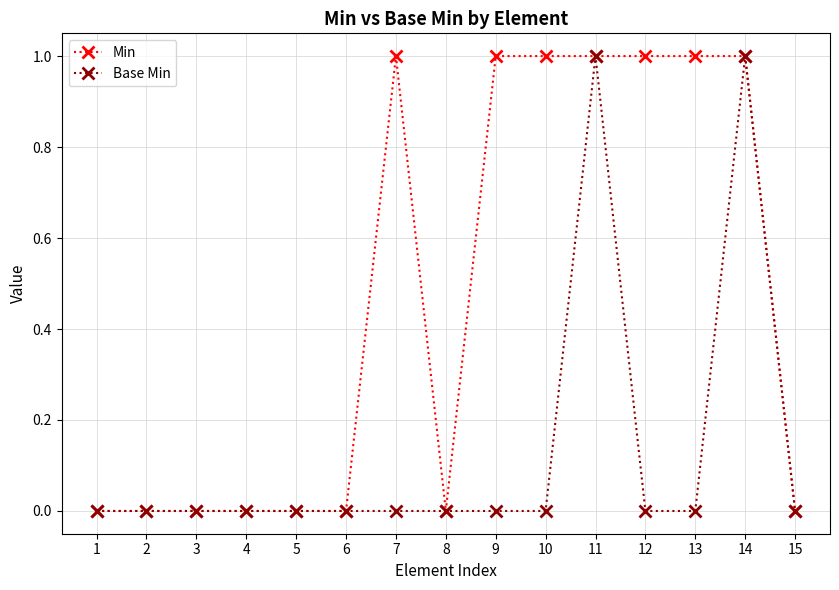

Which series has the largest total across all categories?

Min